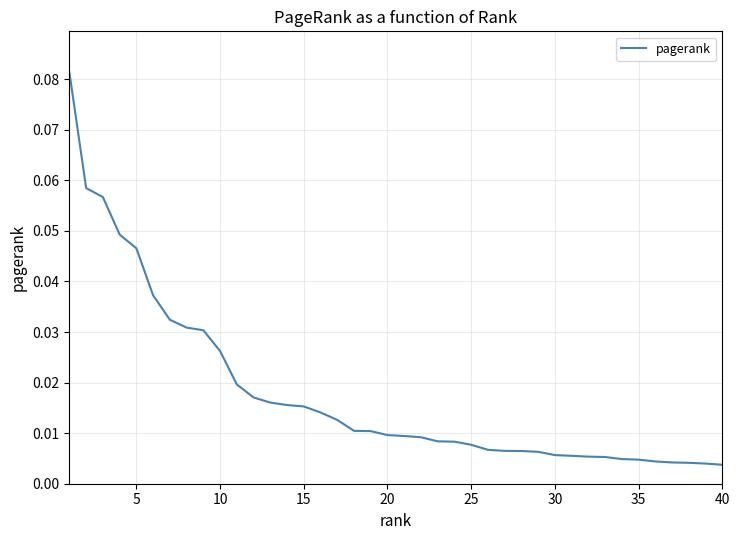

Does the chart display data point markers on the line(s)?

No